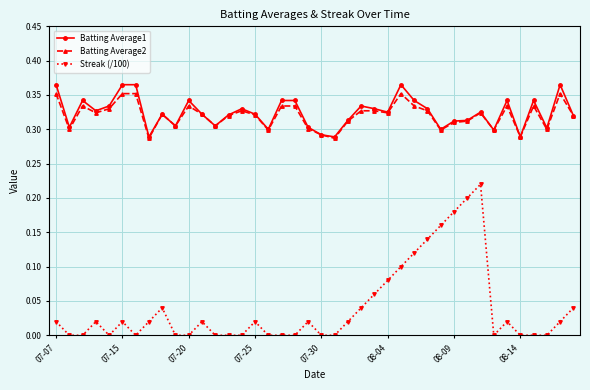

At how many categories does at least one series exceed 0?

40